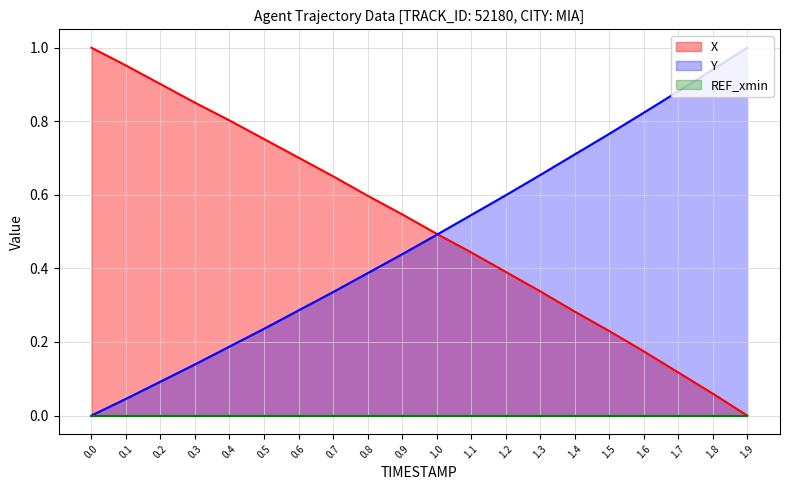

How many lines are shown in the chart?

3